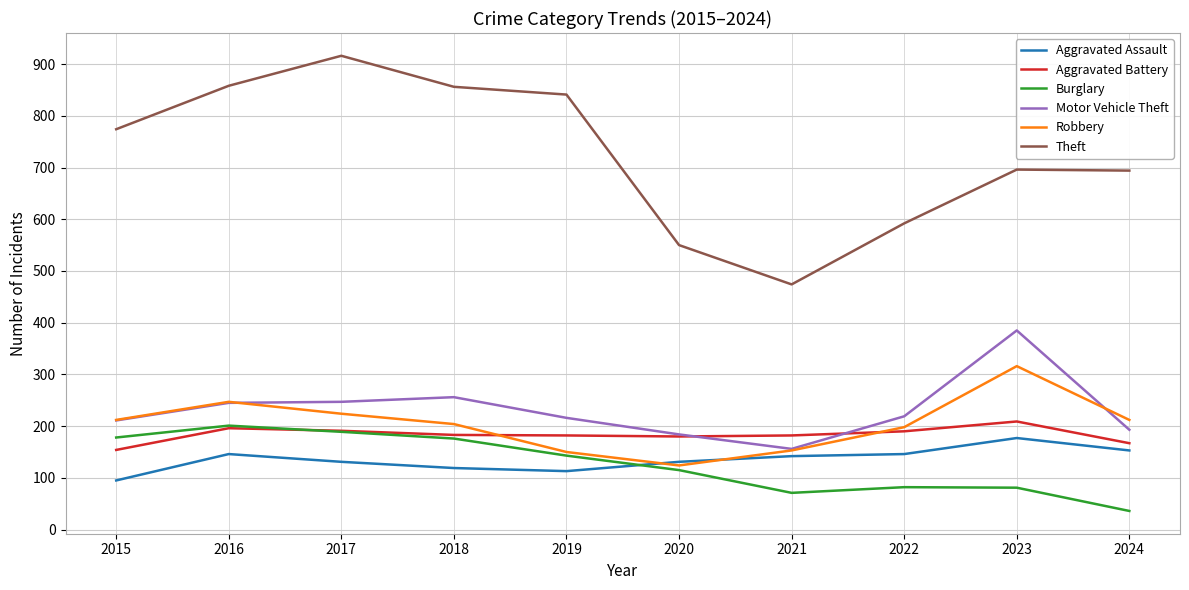

True or false: Motor Vehicle Theft has a value of 124 at 2015.

False